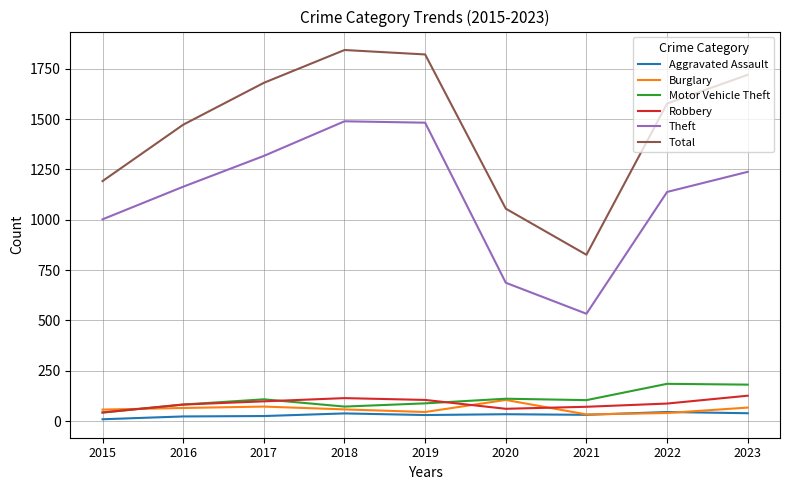

True or false: Total and Aggravated Assault intersect in this chart.

False